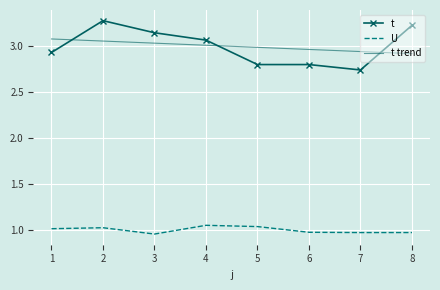

Where is U nearest to the value 0?

3